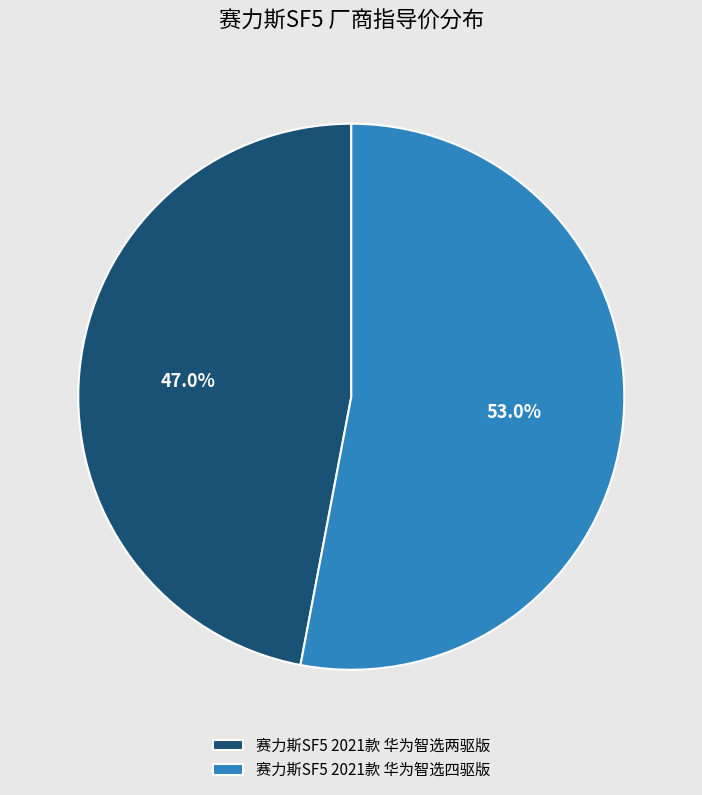

What is the total percentage of 赛力斯SF5 2021款 华为智选四驱版 and 赛力斯SF5 2021款 华为智选两驱版?

100.0%